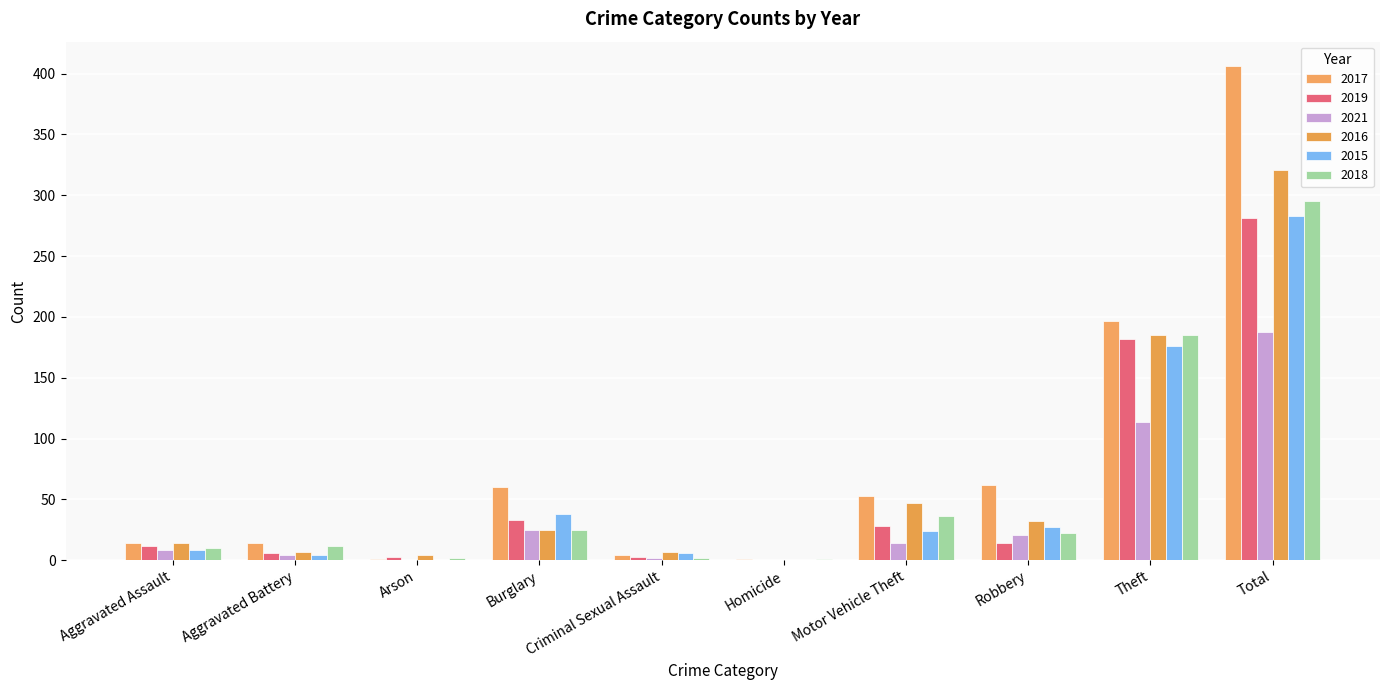

At which category does the chart reach its minimum across all series?

Homicide